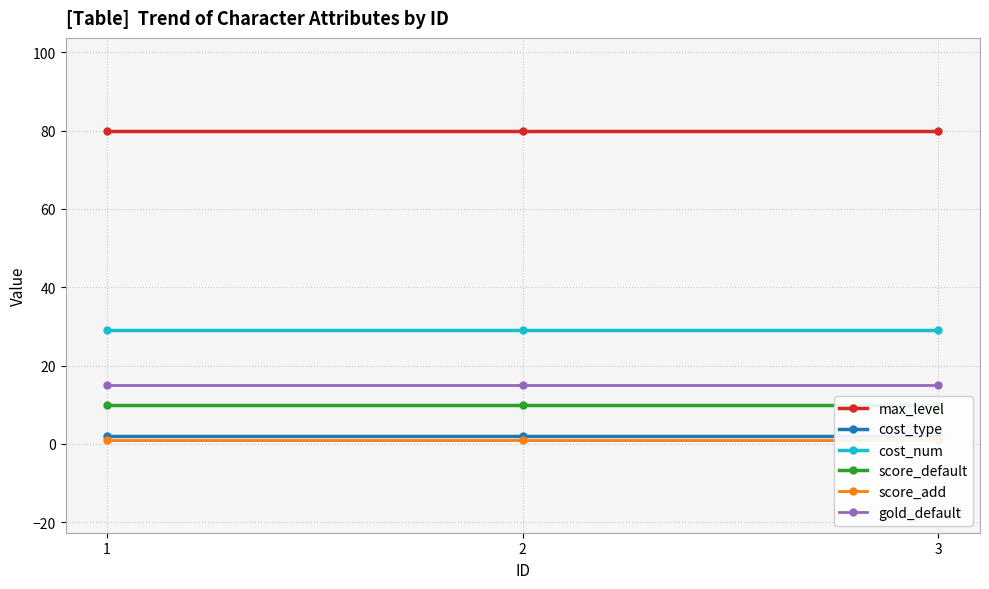

Reading left to right, list all the values displayed in this chart.

max_level: 80	80	80
cost_type: 2	2	2
cost_num: 29	29	29
score_default: 10	10	10
score_add: 1	1	1
gold_default: 15	15	15